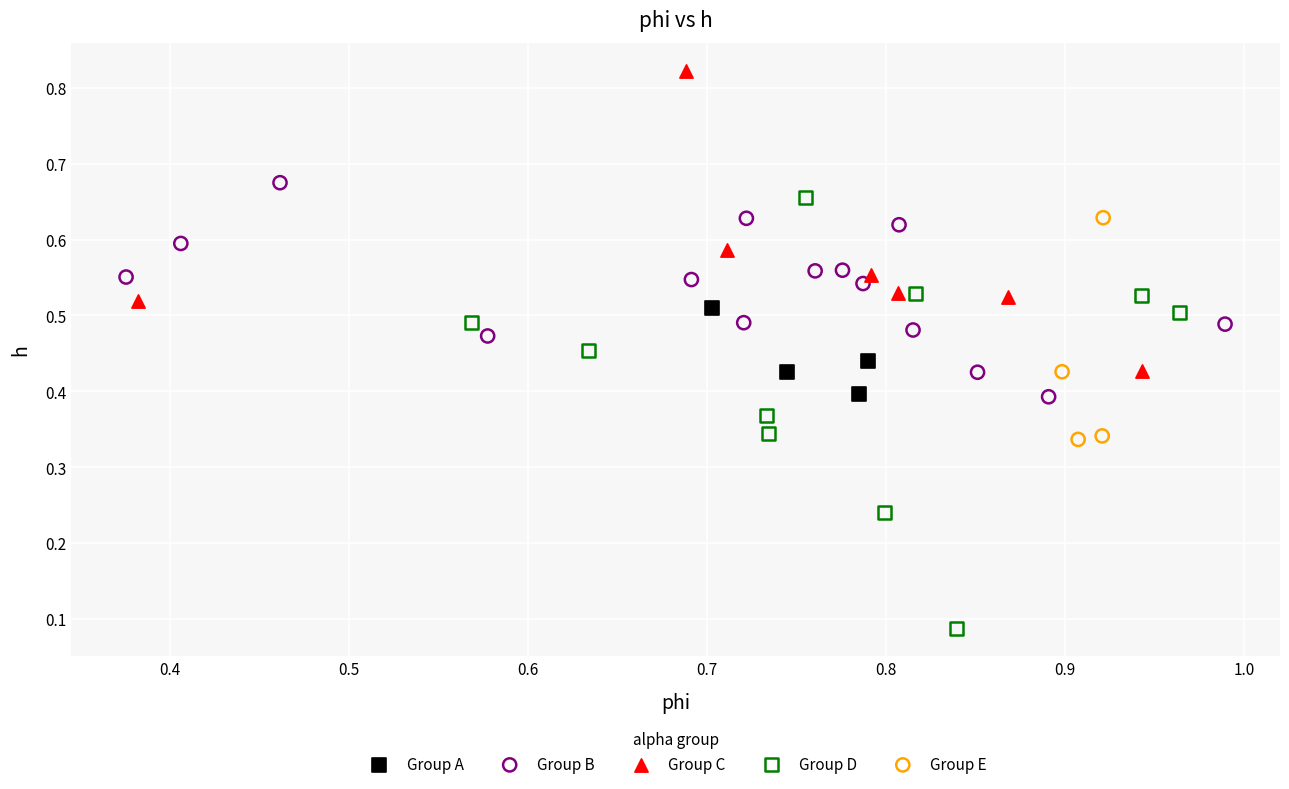

Which series contains the highest Y value?

Group C